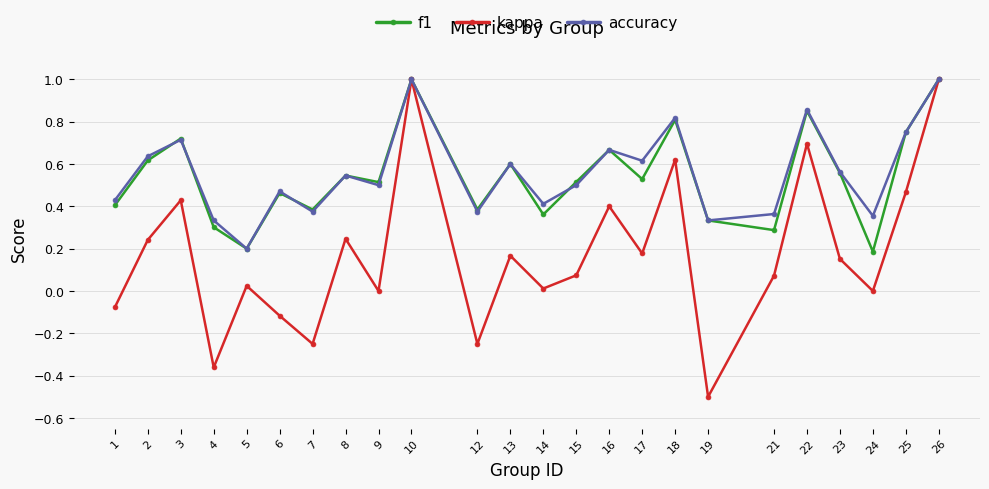

What is the total value across all series at 3?

1.9